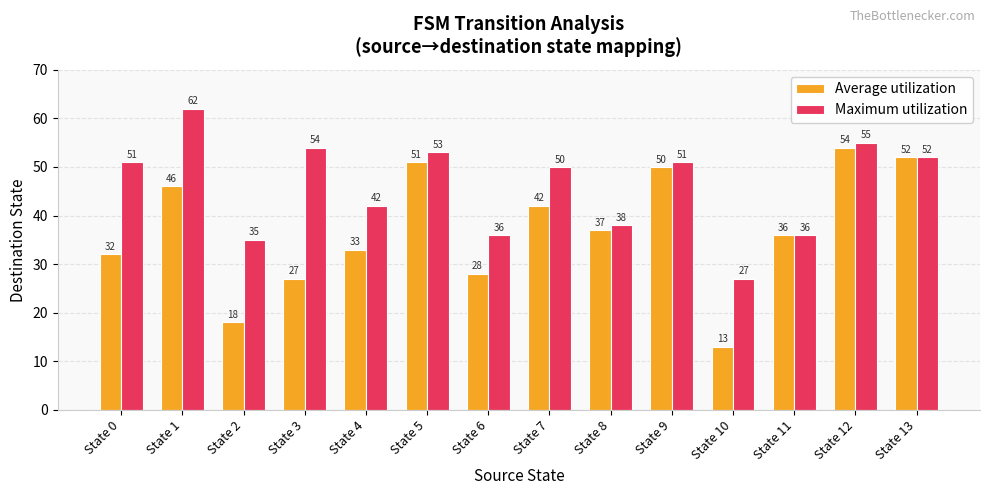

Is the value of Average utilization at State 13 greater than the value of Maximum utilization at State 9?

Yes